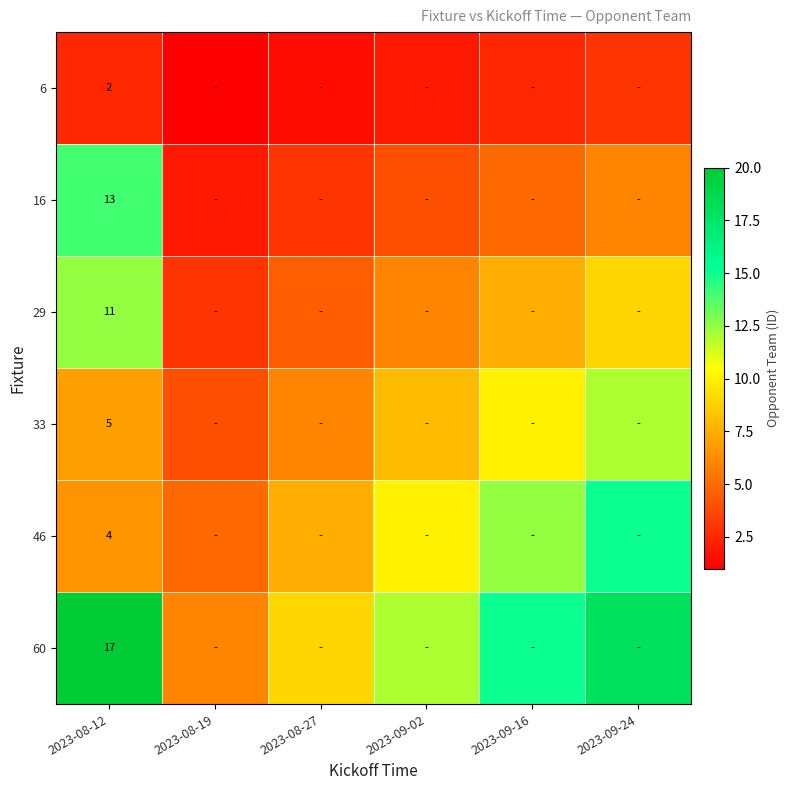

Which series has the largest total across all categories?

60